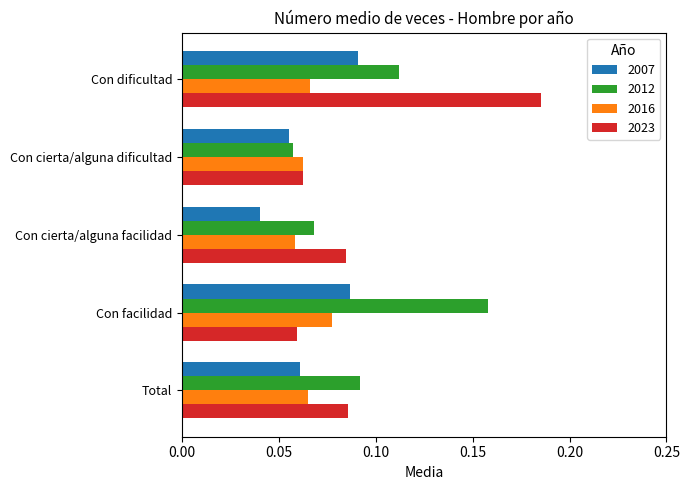

At which label does 2012 reach its peak?

Con facilidad